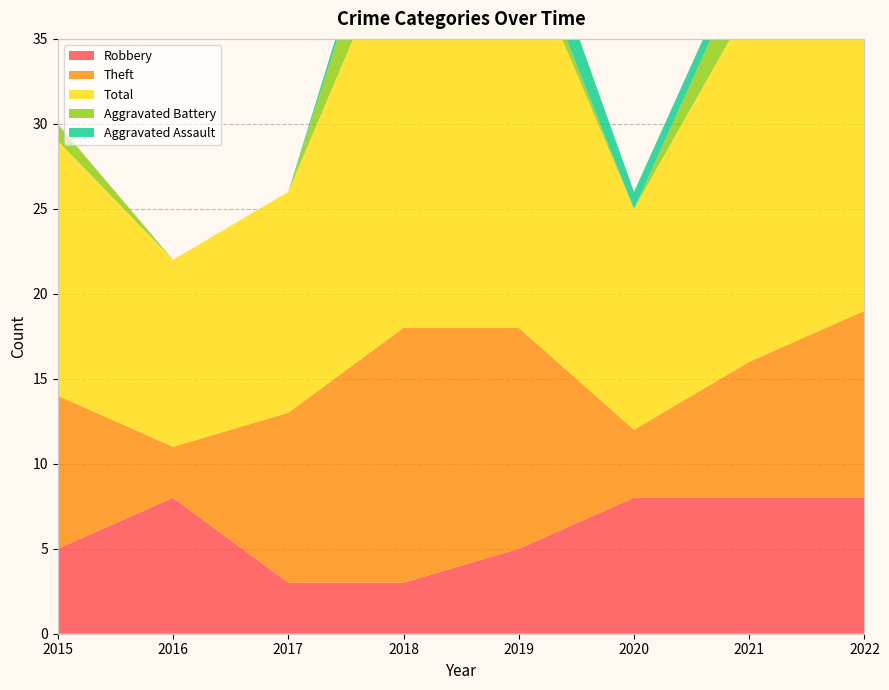

Reading right to left, what are all the values shown in this chart?

Robbery: 2022=8	2021=8	2020=8	2019=5	2018=3	2017=3	2016=8	2015=5
Theft: 2022=11	2021=8	2020=4	2019=13	2018=15	2017=10	2016=3	2015=9
Total: 2022=25	2021=21	2020=13	2019=23	2018=24	2017=13	2016=11	2015=15
Aggravated Battery: 2022=5	2021=3	2020=0	2019=1	2018=5	2017=0	2016=0	2015=1
Aggravated Assault: 2022=0	2021=1	2020=1	2019=3	2018=1	2017=0	2016=0	2015=0